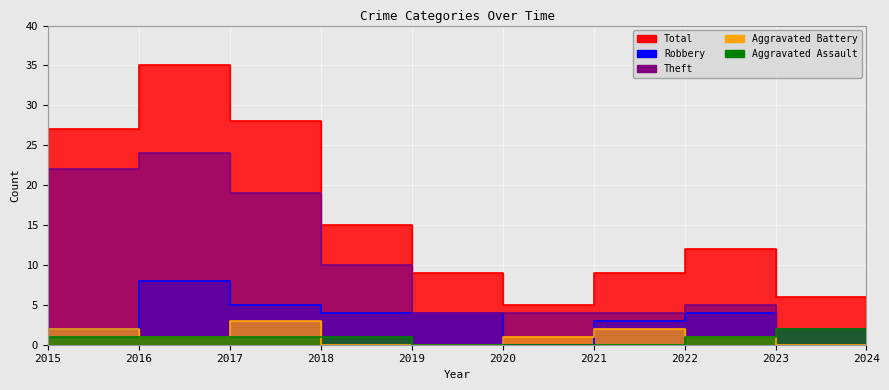

True or false: Theft and Robbery intersect in this chart.

False